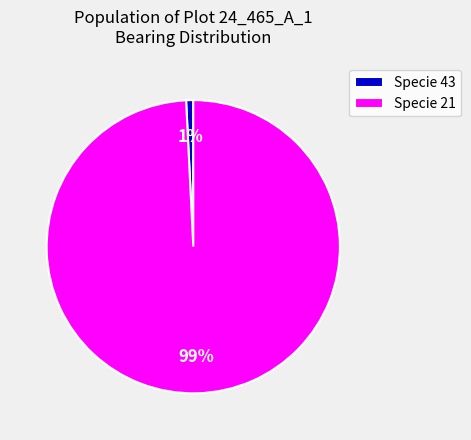

Which slice is the smallest?

Specie 43